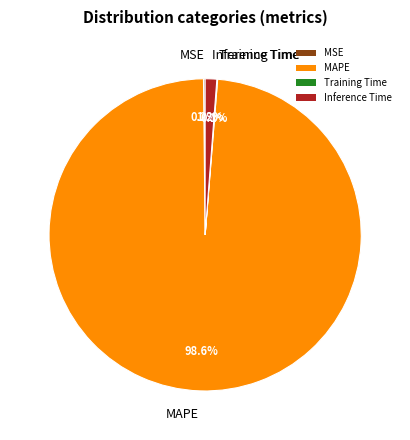

Which slice is the largest?

MAPE